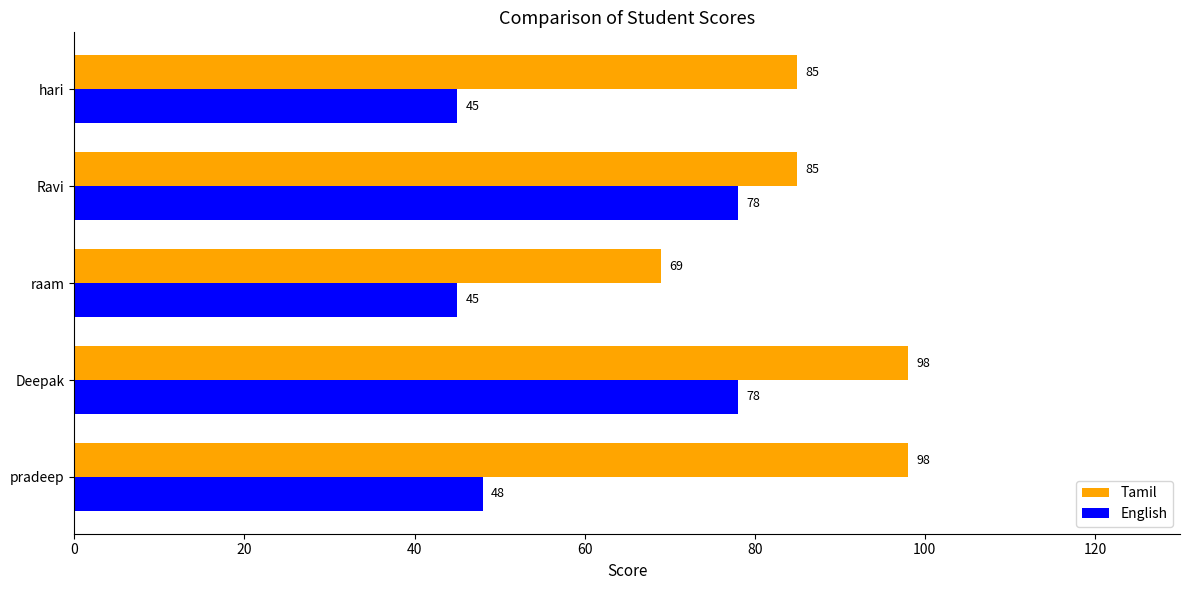

What are all the series names shown in the legend?

Tamil, English